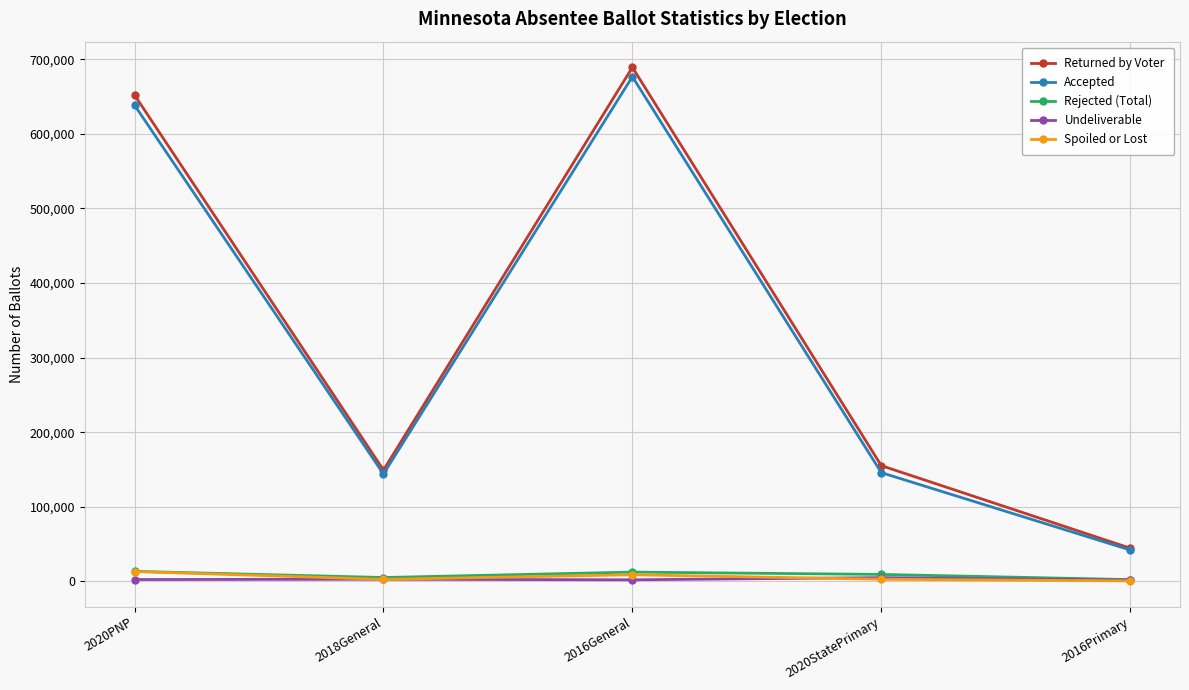

What value does the Returned by Voter series have at 2016General, to the nearest 100?

689200